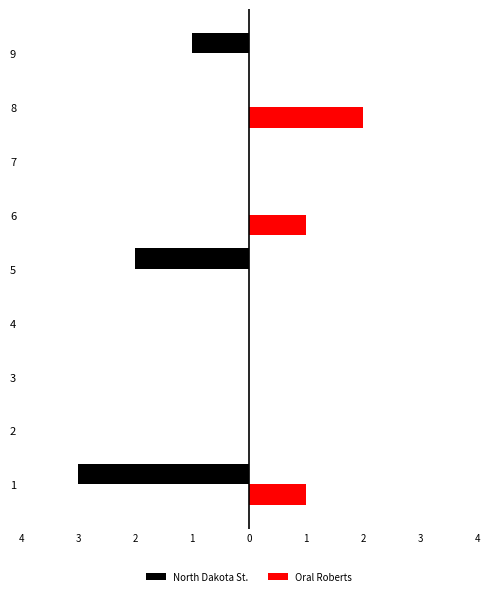

Which series has the widest spread of values?

North Dakota St.